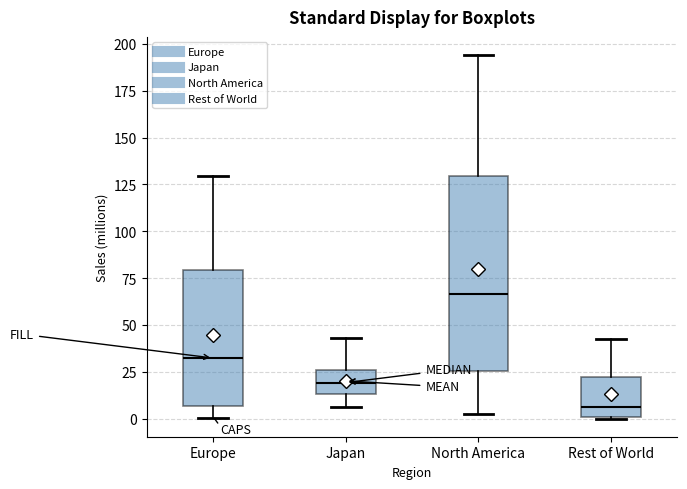

Which box's median line is the highest?

North America